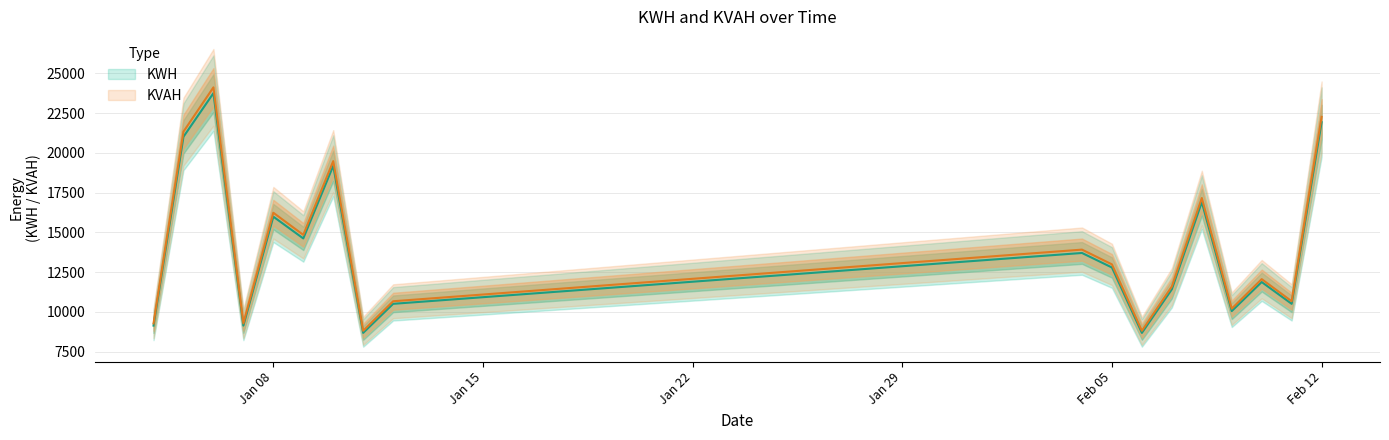

At how many categories does at least one series exceed 12236?

9